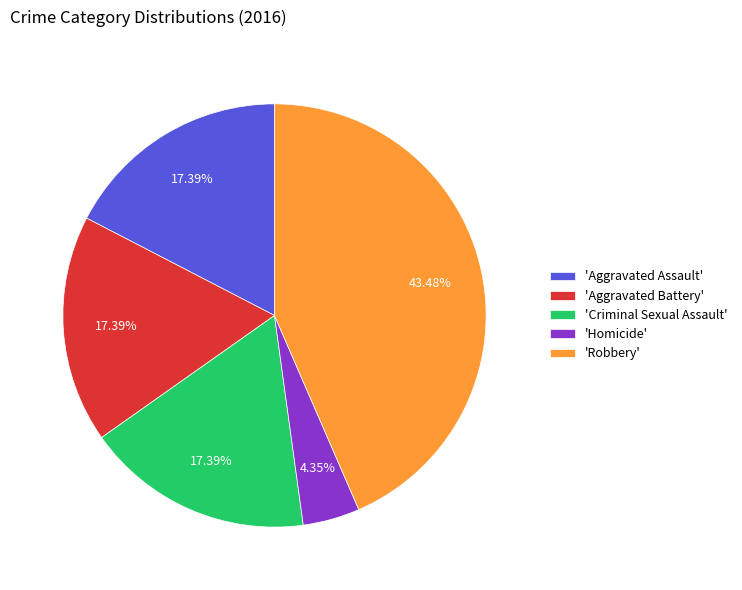

How many segments does this pie chart have?

5